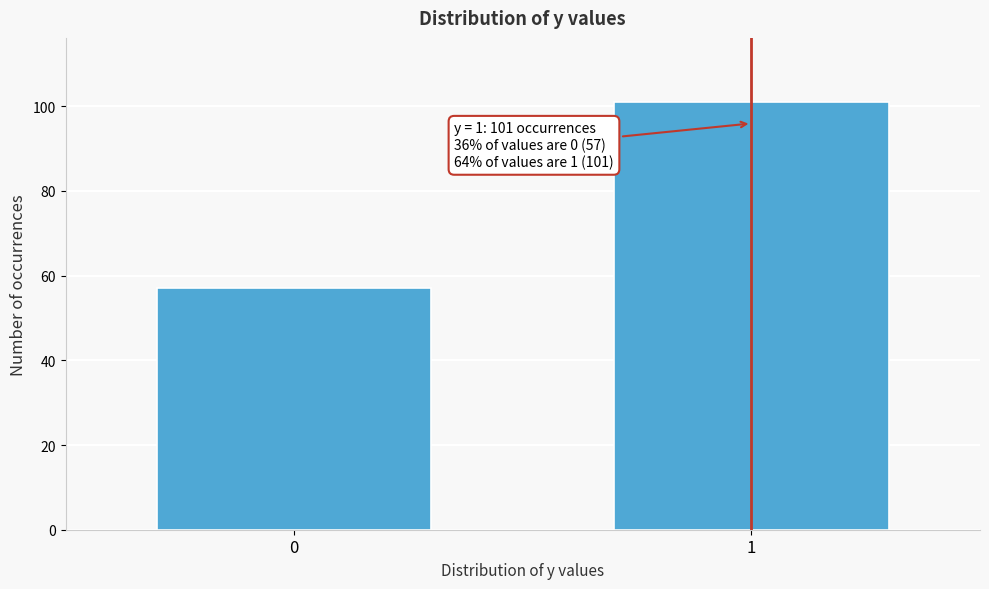

Reading left to right, extract all data points from this chart.

57	101